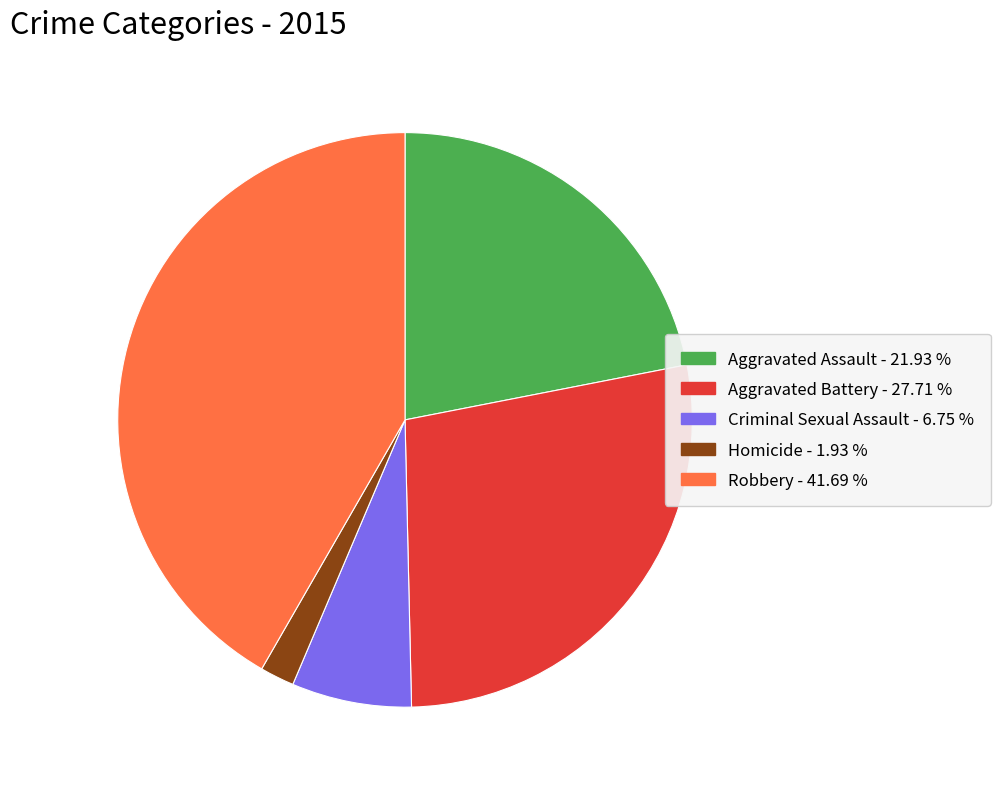

Which category has the biggest portion of the pie?

Robbery